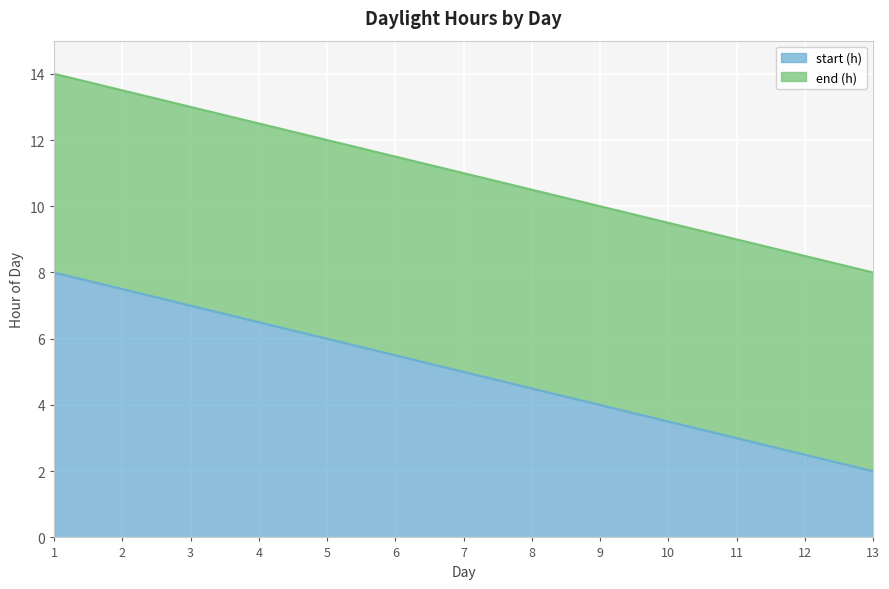

What is the highest value of the start (h) series?

8.0